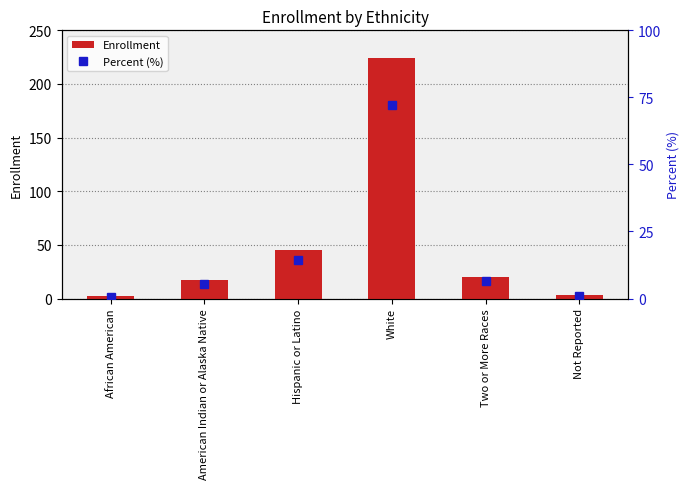

Between African American and Hispanic or Latino, which series saw the biggest shift?

Enrollment